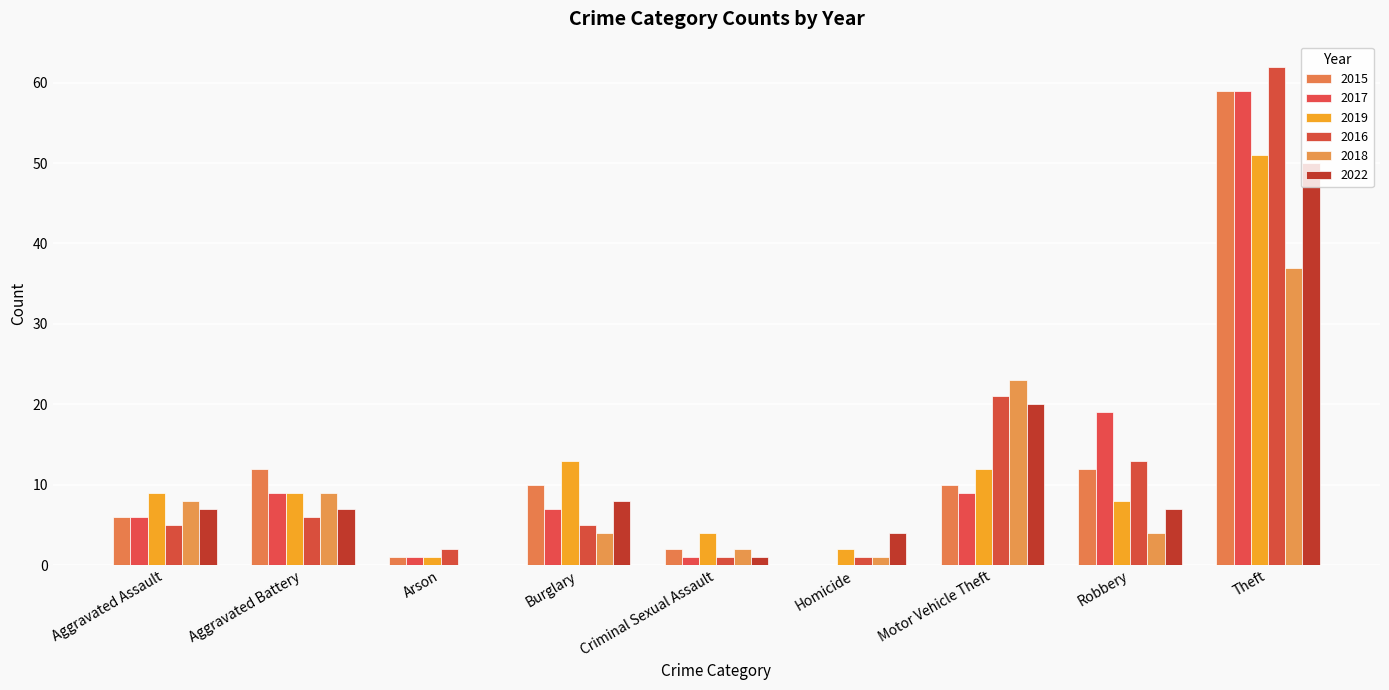

Are the bars horizontal?

No